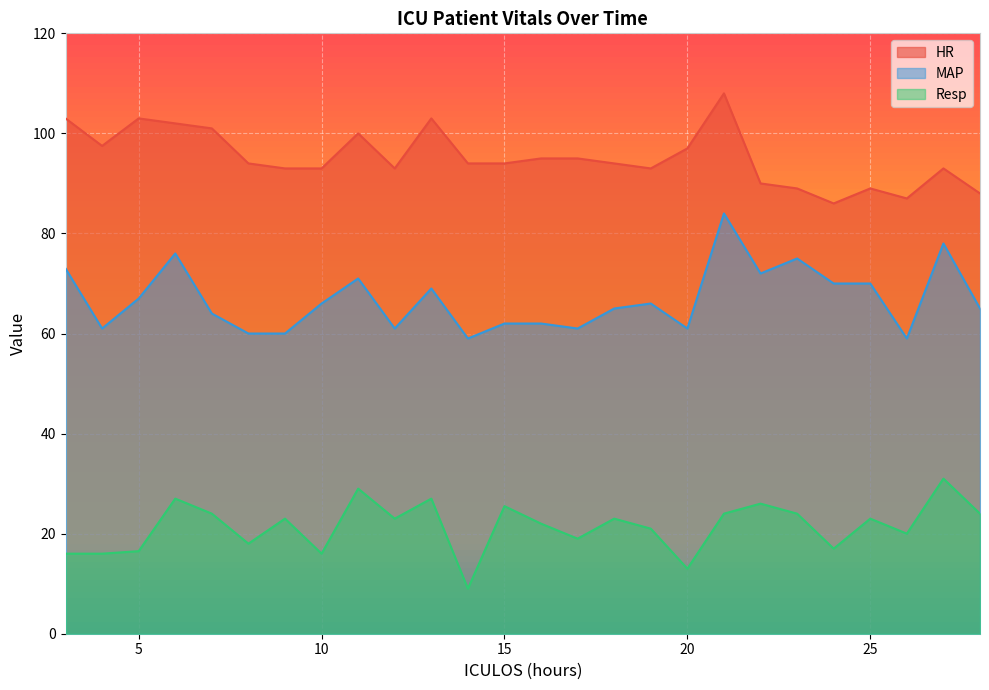

What is the sum of all Resp values?

557.0